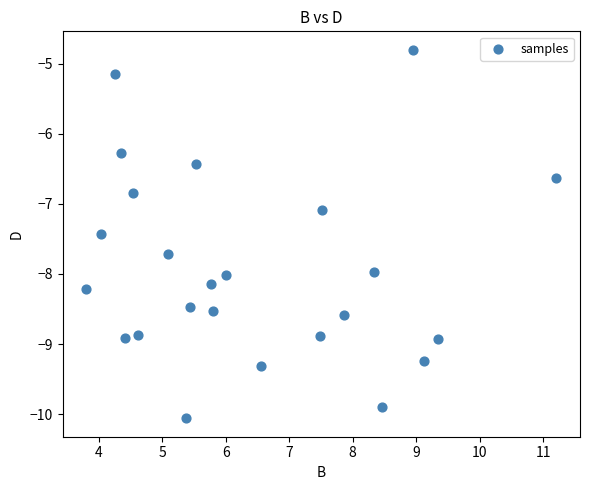

What is the range of X values (max minus min)?

7.4